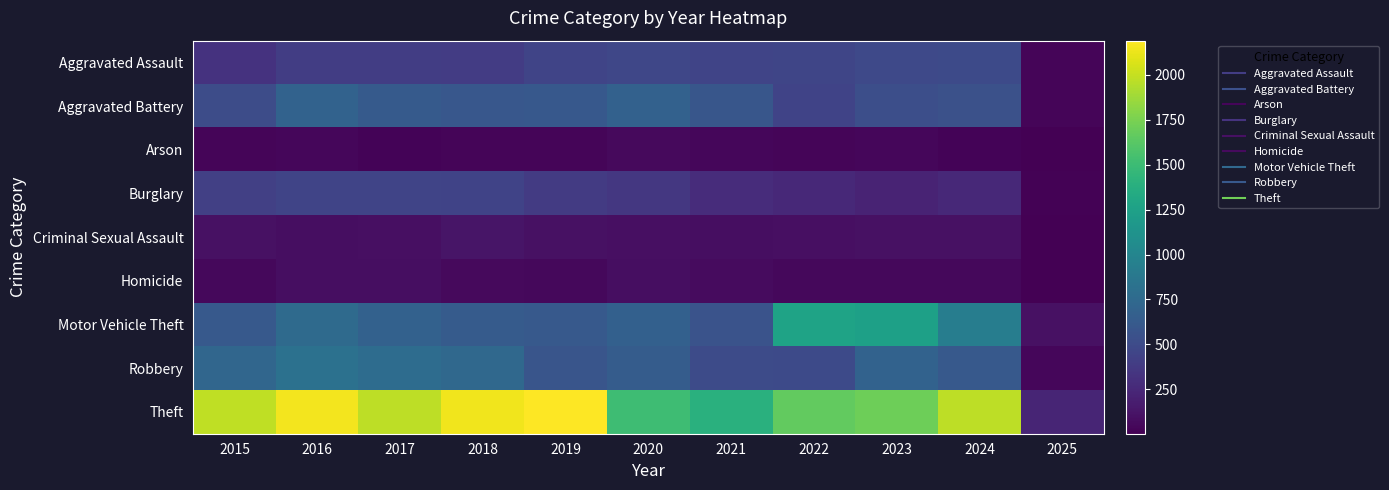

Which label corresponds to the smallest value in the chart?

2025